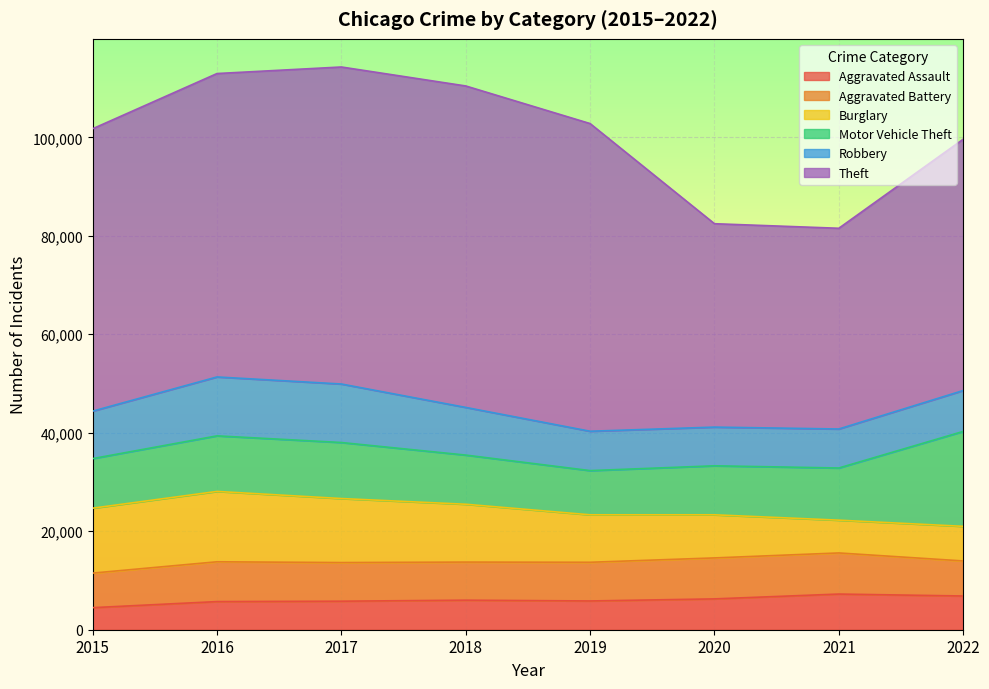

True or false: Aggravated Battery and Motor Vehicle Theft cross at least once.

False